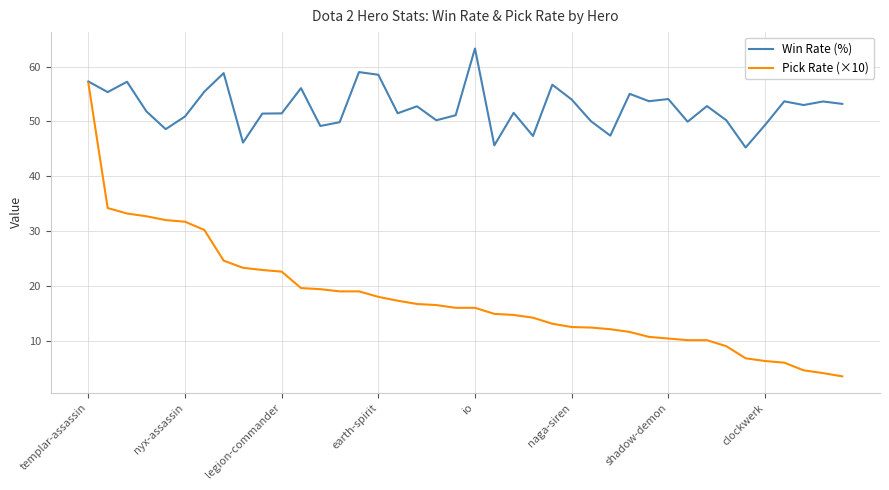

Which series has the widest spread of values?

Pick Rate (×10)